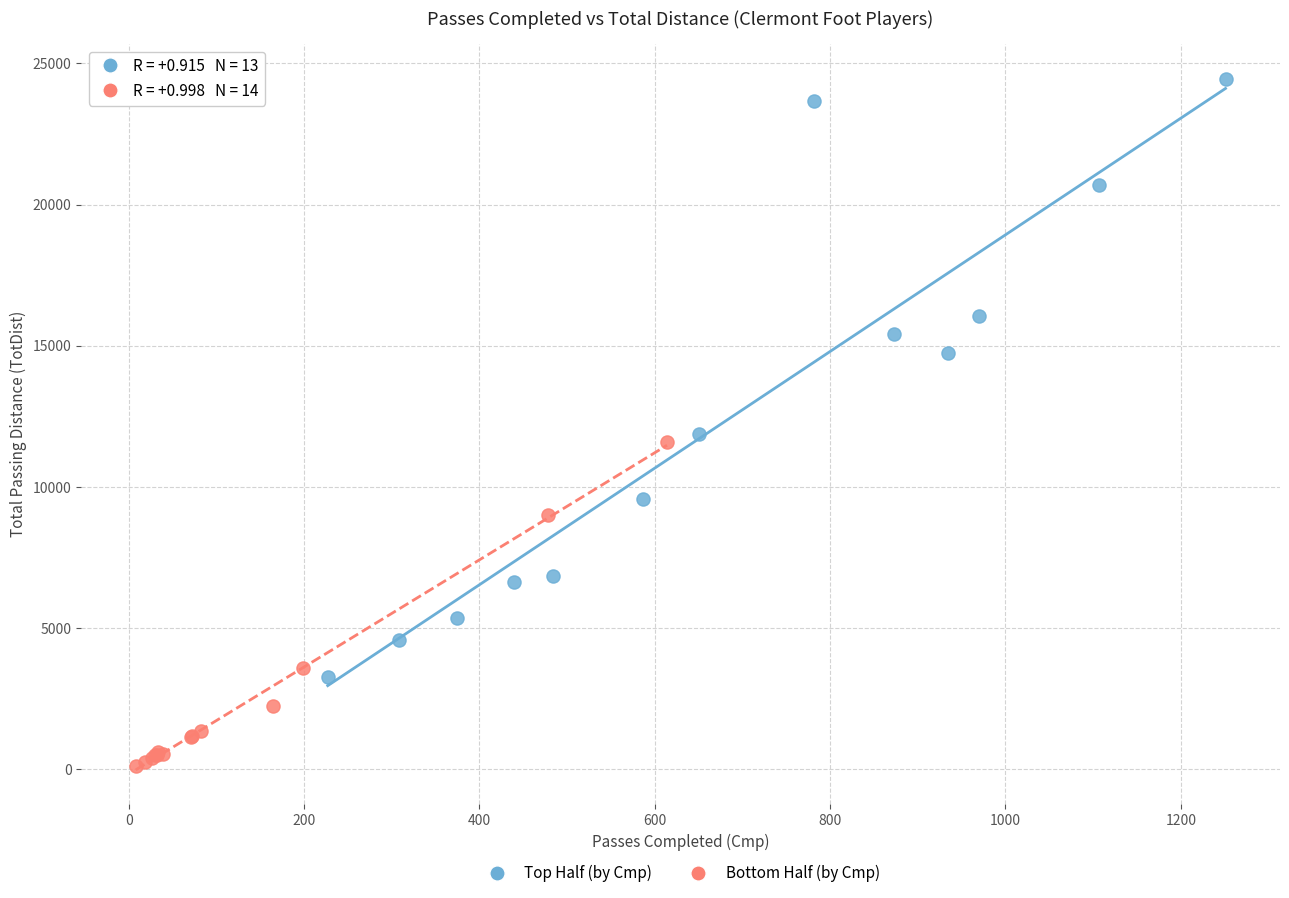

Which series reaches the minimum Y coordinate?

Bottom Half (by Cmp)